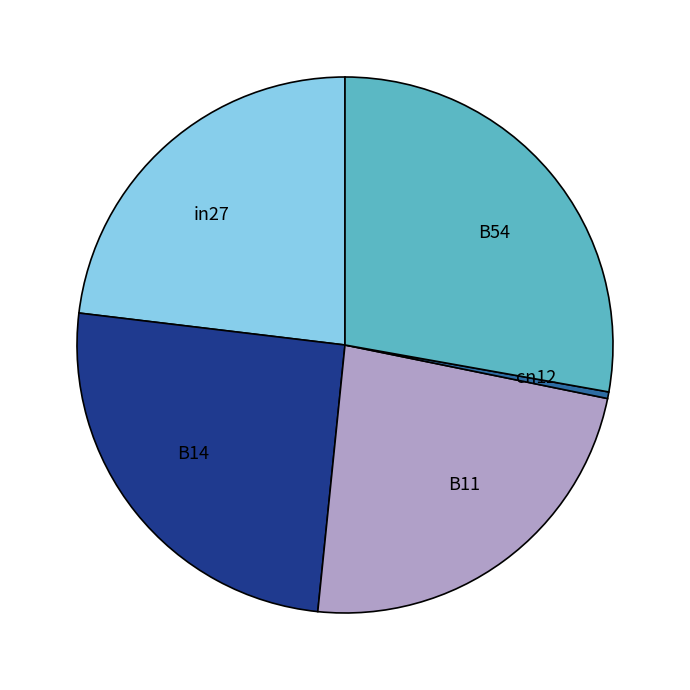

Between B54 and B14, which is larger?

B54